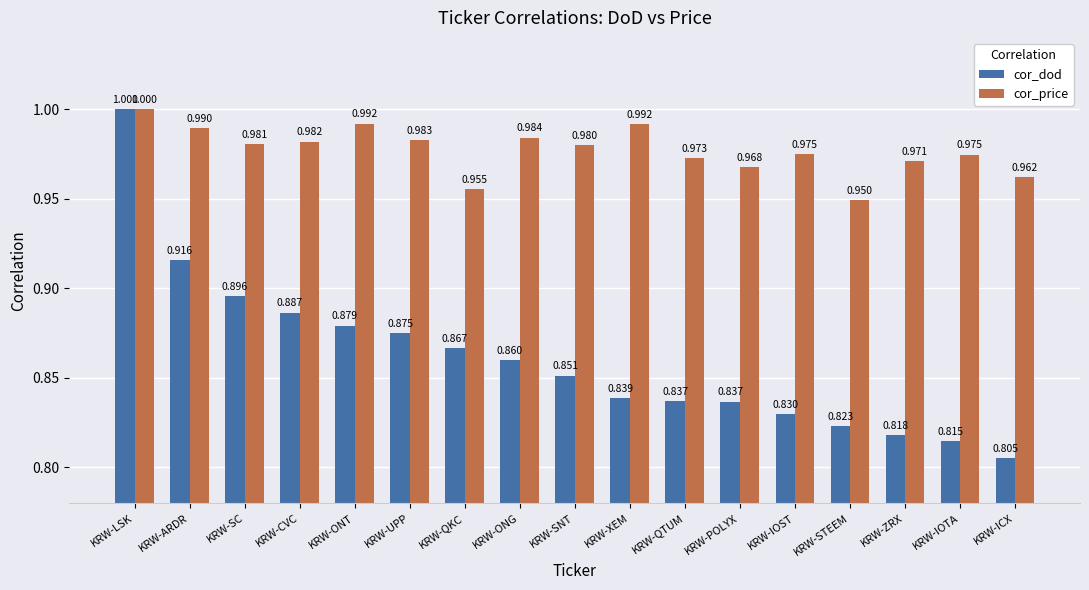

What is the sum of the cor_dod values at KRW-CVC and KRW-LSK?

1.9